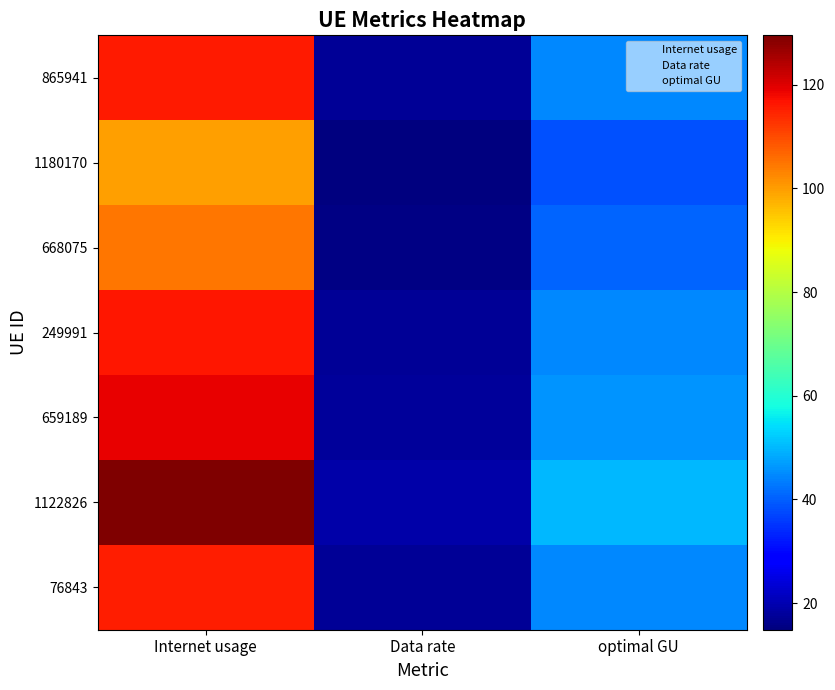

Reading left to right, what are all the values shown in this chart?

76843: Internet usage=115.5	Data rate=17.2	optimal GU=44.6
1122826: Internet usage=129.5	Data rate=19.3	optimal GU=50.0
659189: Internet usage=119.0	Data rate=17.7	optimal GU=45.9
249991: Internet usage=116.3	Data rate=17.3	optimal GU=44.9
668075: Internet usage=104.9	Data rate=15.6	optimal GU=40.5
1180170: Internet usage=99.9	Data rate=14.9	optimal GU=38.6
865941: Internet usage=115.8	Data rate=17.2	optimal GU=44.7